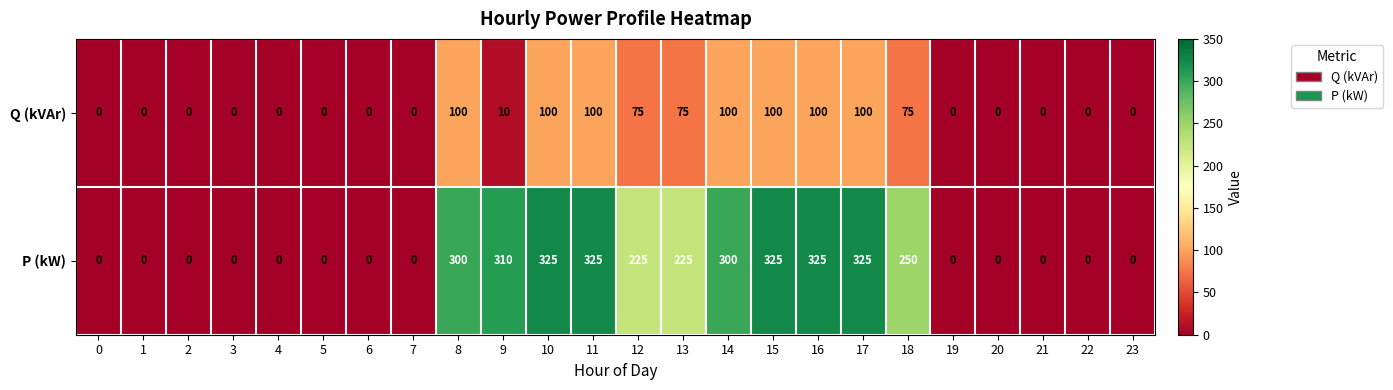

How many categories are shown in the chart?

24